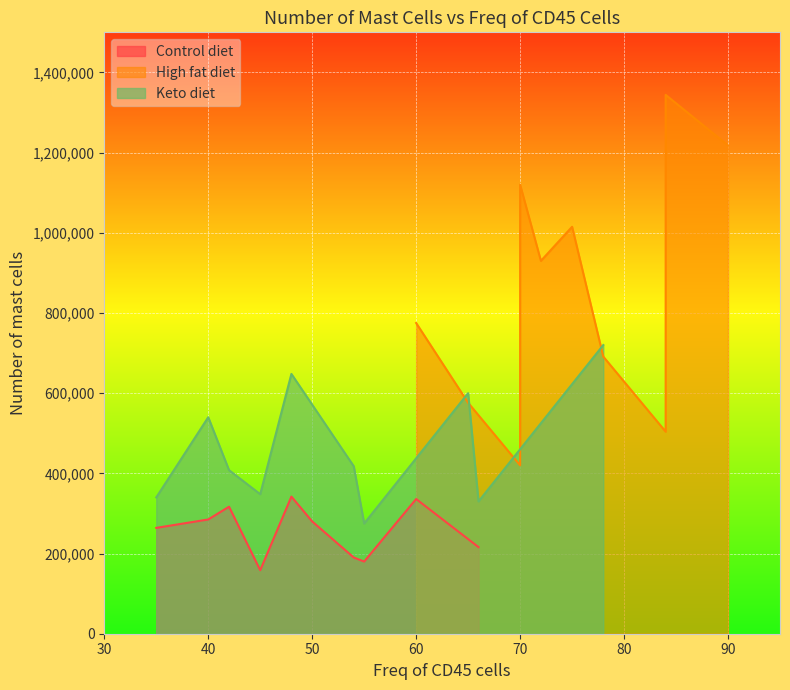

What is the difference between the second highest and minimum values in the Keto diet series?

373000